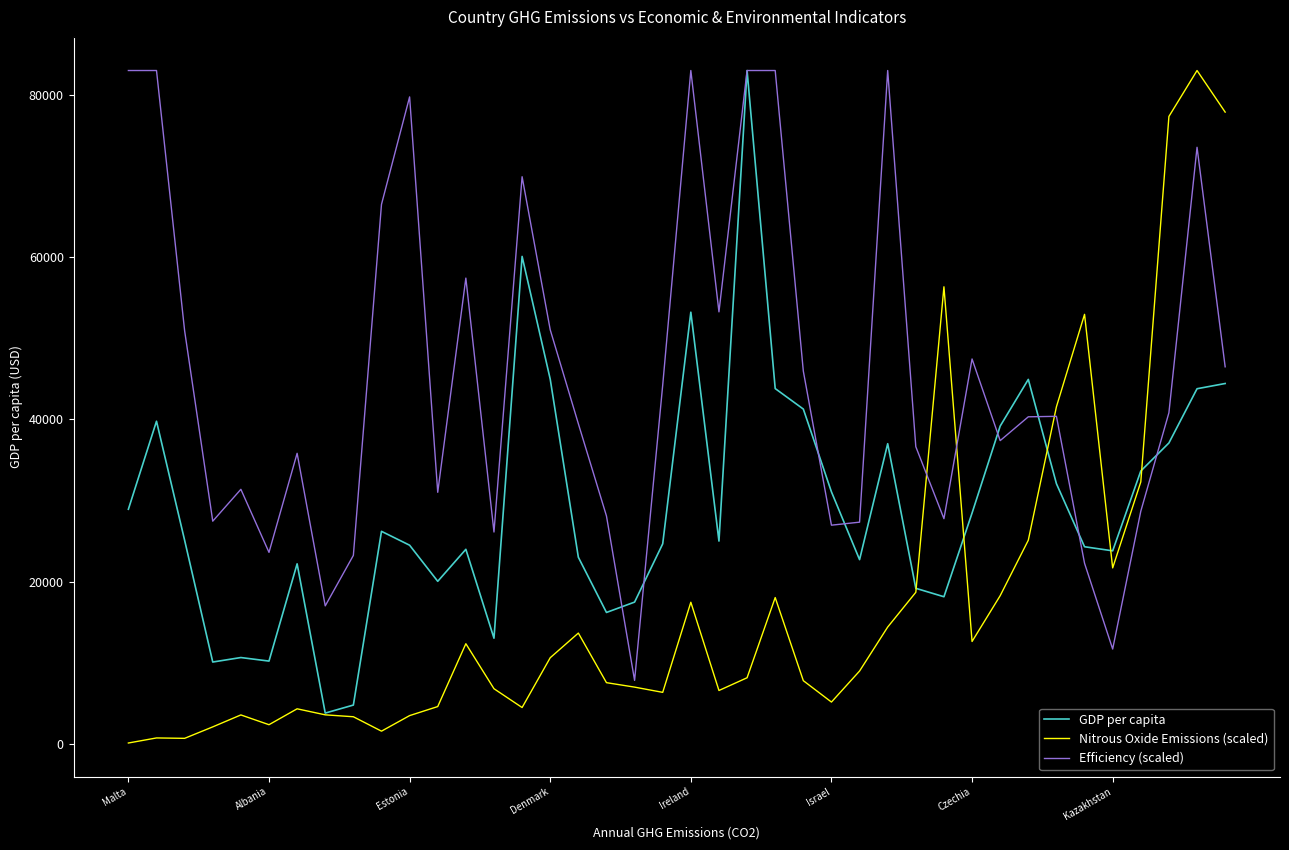

Which series has the widest spread of values?

Nitrous Oxide Emissions (scaled)